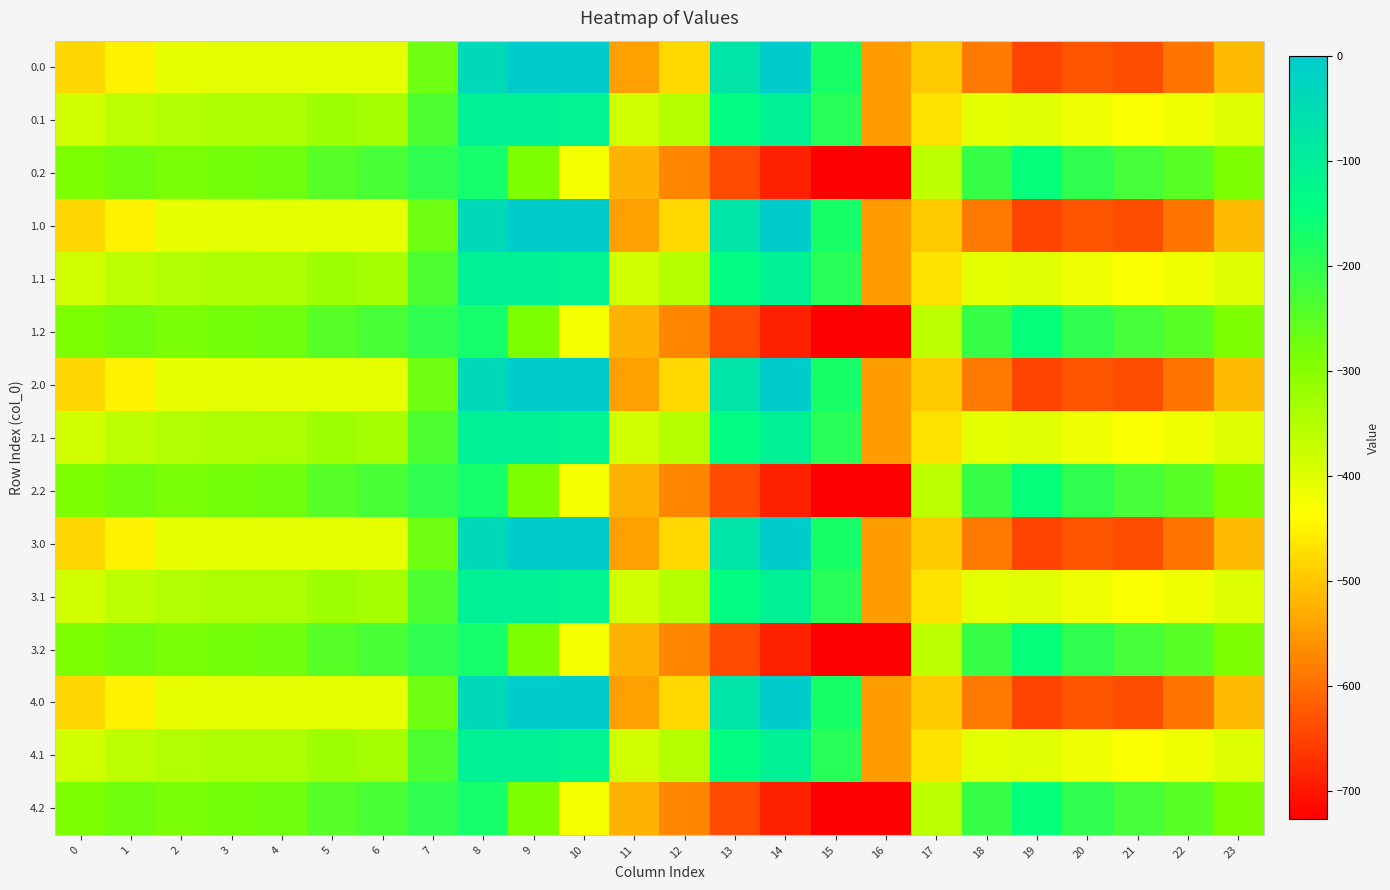

Reading right to left, list all the values displayed in this chart.

0.0: 23=-511.3	22=-592.3	21=-638.4	20=-629.9	19=-649.2	18=-586.7	17=-494.8	16=-545.4	15=-172.8	14=-0.3	13=-70.2	12=-477.2	11=-544.3	10=0.0	9=0.0	8=-35.0	7=-270.7	6=-408.0	5=-403.8	4=-404.9	3=-404.4	2=-410.3	1=-449.5	0=-482.0
0.1: 23=-399.4	22=-419.9	21=-432.4	20=-414.5	19=-400.2	18=-405.4	17=-466.6	16=-547.3	15=-190.4	14=-105.5	13=-141.2	12=-350.8	11=-384.7	10=-114.0	9=-104.8	8=-102.3	7=-234.9	6=-332.2	5=-325.7	4=-339.6	3=-342.7	2=-347.9	1=-361.1	0=-384.6
0.2: 23=-287.5	22=-247.4	21=-226.4	20=-199.2	19=-151.0	18=-210.0	17=-362.4	16=-726.6	15=-725.8	14=-687.4	13=-640.4	12=-571.2	11=-520.6	10=-423.5	9=-288.5	8=-169.5	7=-199.0	6=-228.8	5=-245.0	4=-274.4	3=-281.0	2=-285.5	1=-272.7	0=-287.1
1.0: 23=-511.3	22=-592.3	21=-638.4	20=-629.9	19=-649.2	18=-586.7	17=-494.8	16=-545.4	15=-172.8	14=-0.3	13=-70.2	12=-477.2	11=-544.3	10=0.0	9=0.0	8=-35.0	7=-270.7	6=-408.0	5=-403.8	4=-404.9	3=-404.4	2=-410.3	1=-449.5	0=-482.0
1.1: 23=-399.4	22=-419.9	21=-432.4	20=-414.5	19=-400.2	18=-405.4	17=-466.6	16=-547.3	15=-190.4	14=-105.5	13=-141.2	12=-350.8	11=-384.7	10=-114.0	9=-104.8	8=-102.3	7=-234.9	6=-332.2	5=-325.7	4=-339.6	3=-342.7	2=-347.9	1=-361.1	0=-384.6
1.2: 23=-287.5	22=-247.4	21=-226.4	20=-199.2	19=-151.0	18=-210.0	17=-362.4	16=-726.6	15=-725.8	14=-687.4	13=-640.4	12=-571.2	11=-520.6	10=-423.5	9=-288.5	8=-169.5	7=-199.0	6=-228.8	5=-245.0	4=-274.4	3=-281.0	2=-285.5	1=-272.7	0=-287.1
2.0: 23=-511.3	22=-592.3	21=-638.4	20=-629.9	19=-649.2	18=-586.7	17=-494.8	16=-545.4	15=-172.8	14=-0.3	13=-70.2	12=-477.2	11=-544.3	10=0.0	9=0.0	8=-35.0	7=-270.7	6=-408.0	5=-403.8	4=-404.9	3=-404.4	2=-410.3	1=-449.5	0=-482.0
2.1: 23=-399.4	22=-419.9	21=-432.4	20=-414.5	19=-400.2	18=-405.4	17=-466.6	16=-547.3	15=-190.4	14=-105.5	13=-141.2	12=-350.8	11=-384.7	10=-114.0	9=-104.8	8=-102.3	7=-234.9	6=-332.2	5=-325.7	4=-339.6	3=-342.7	2=-347.9	1=-361.1	0=-384.6
2.2: 23=-287.5	22=-247.4	21=-226.4	20=-199.2	19=-151.0	18=-210.0	17=-362.4	16=-726.6	15=-725.8	14=-687.4	13=-640.4	12=-571.2	11=-520.6	10=-423.5	9=-288.5	8=-169.5	7=-199.0	6=-228.8	5=-245.0	4=-274.4	3=-281.0	2=-285.5	1=-272.7	0=-287.1
3.0: 23=-511.3	22=-592.3	21=-638.4	20=-629.9	19=-649.2	18=-586.7	17=-494.8	16=-545.4	15=-172.8	14=-0.3	13=-70.2	12=-477.2	11=-544.3	10=0.0	9=0.0	8=-35.0	7=-270.7	6=-408.0	5=-403.8	4=-404.9	3=-404.4	2=-410.3	1=-449.5	0=-482.0
3.1: 23=-399.4	22=-419.9	21=-432.4	20=-414.5	19=-400.2	18=-405.4	17=-466.6	16=-547.3	15=-190.4	14=-105.5	13=-141.2	12=-350.8	11=-384.7	10=-114.0	9=-104.8	8=-102.3	7=-234.9	6=-332.2	5=-325.7	4=-339.6	3=-342.7	2=-347.9	1=-361.1	0=-384.6
3.2: 23=-287.5	22=-247.4	21=-226.4	20=-199.2	19=-151.0	18=-210.0	17=-362.4	16=-726.6	15=-725.8	14=-687.4	13=-640.4	12=-571.2	11=-520.6	10=-423.5	9=-288.5	8=-169.5	7=-199.0	6=-228.8	5=-245.0	4=-274.4	3=-281.0	2=-285.5	1=-272.7	0=-287.1
4.0: 23=-511.3	22=-592.3	21=-638.4	20=-629.9	19=-649.2	18=-586.7	17=-494.8	16=-545.4	15=-172.8	14=-0.3	13=-70.2	12=-477.2	11=-544.3	10=0.0	9=0.0	8=-35.0	7=-270.7	6=-408.0	5=-403.8	4=-404.9	3=-404.4	2=-410.3	1=-449.5	0=-482.0
4.1: 23=-399.4	22=-419.9	21=-432.4	20=-414.5	19=-400.2	18=-405.4	17=-466.6	16=-547.3	15=-190.4	14=-105.5	13=-141.2	12=-350.8	11=-384.7	10=-114.0	9=-104.8	8=-102.3	7=-234.9	6=-332.2	5=-325.7	4=-339.6	3=-342.7	2=-347.9	1=-361.1	0=-384.6
4.2: 23=-287.5	22=-247.4	21=-226.4	20=-199.2	19=-151.0	18=-210.0	17=-362.4	16=-726.6	15=-725.8	14=-687.4	13=-640.4	12=-571.2	11=-520.6	10=-423.5	9=-288.5	8=-169.5	7=-199.0	6=-228.8	5=-245.0	4=-274.4	3=-281.0	2=-285.5	1=-272.7	0=-287.1